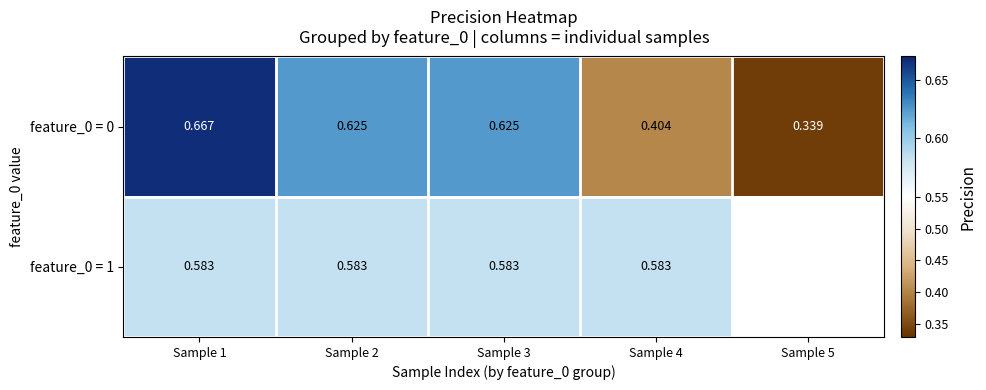

The feature_0 = 1 series shows 0.2 at Sample 3. True or false?

False